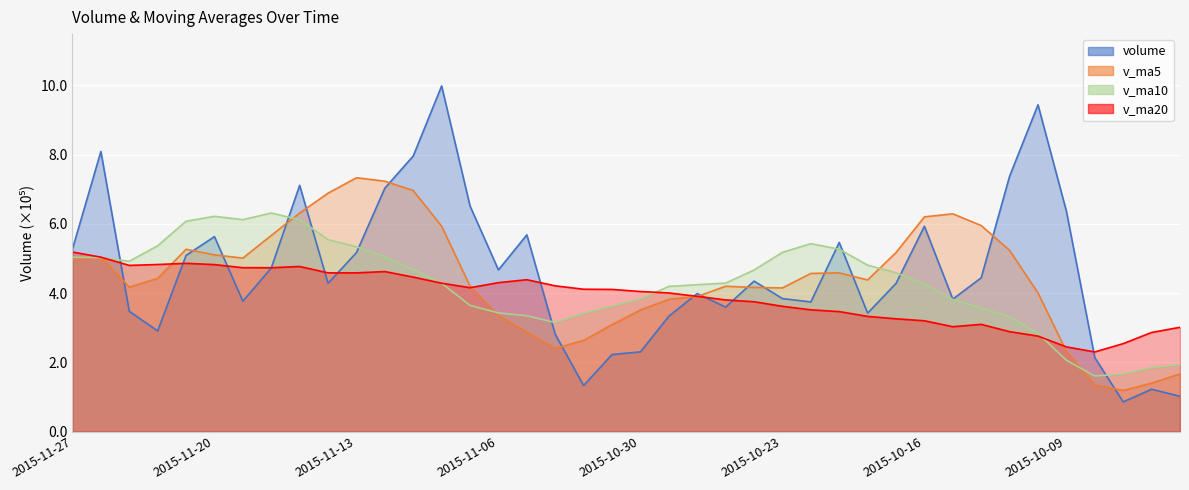

Is it true that v_ma5 equals 416082.9 at 2015-10-26?

True